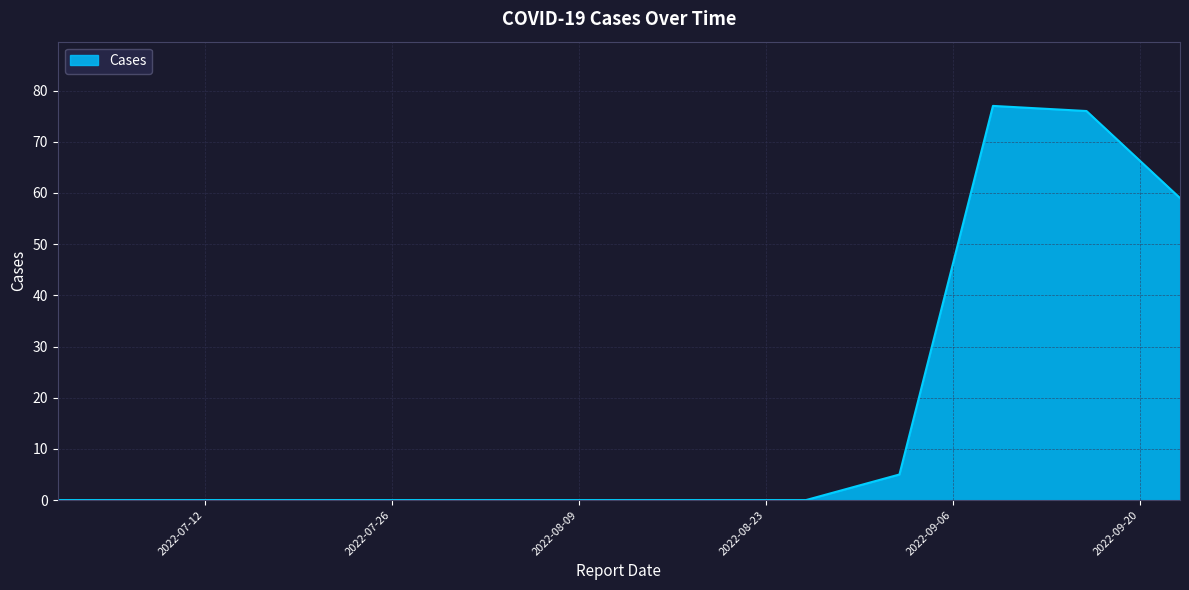

What is the greatest value displayed?

77